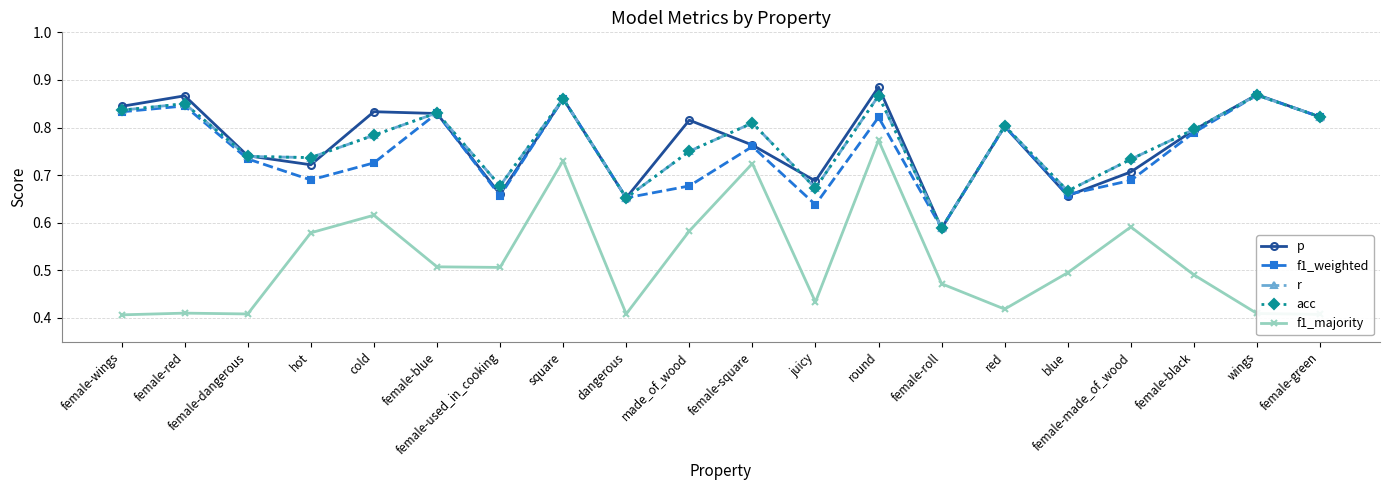

How many r values are between 0 and 1?

20